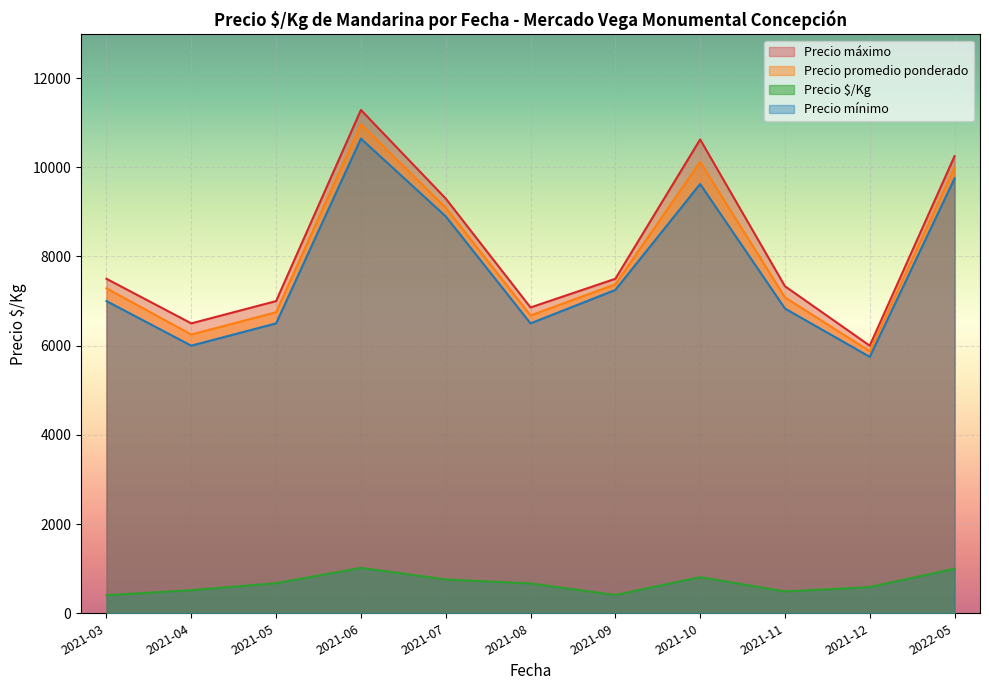

Is the value of Precio mínimo at 2021-06 greater than the value of Precio promedio ponderado at 2022-05?

Yes